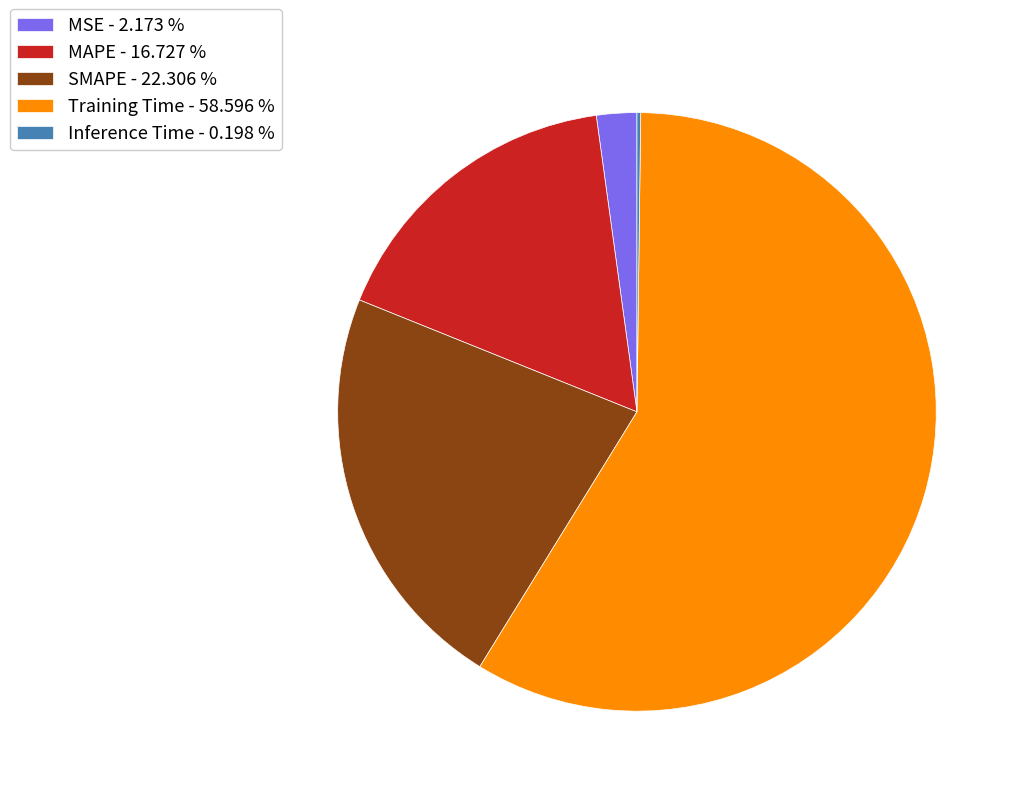

Do MSE - 2.173 % and Training Time - 58.596 % together represent more than half of the pie?

Yes